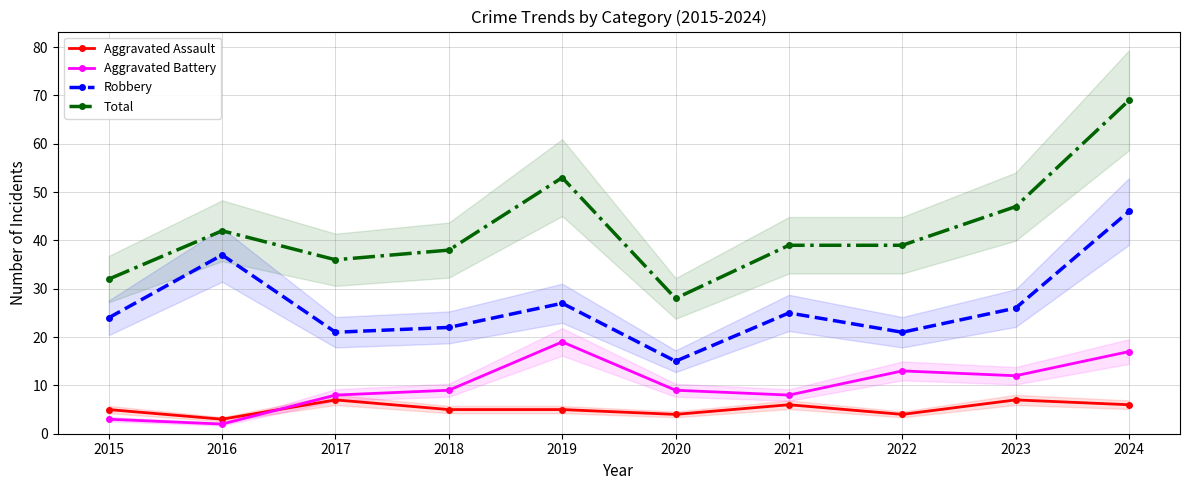

Which series has the largest total across all categories?

Total